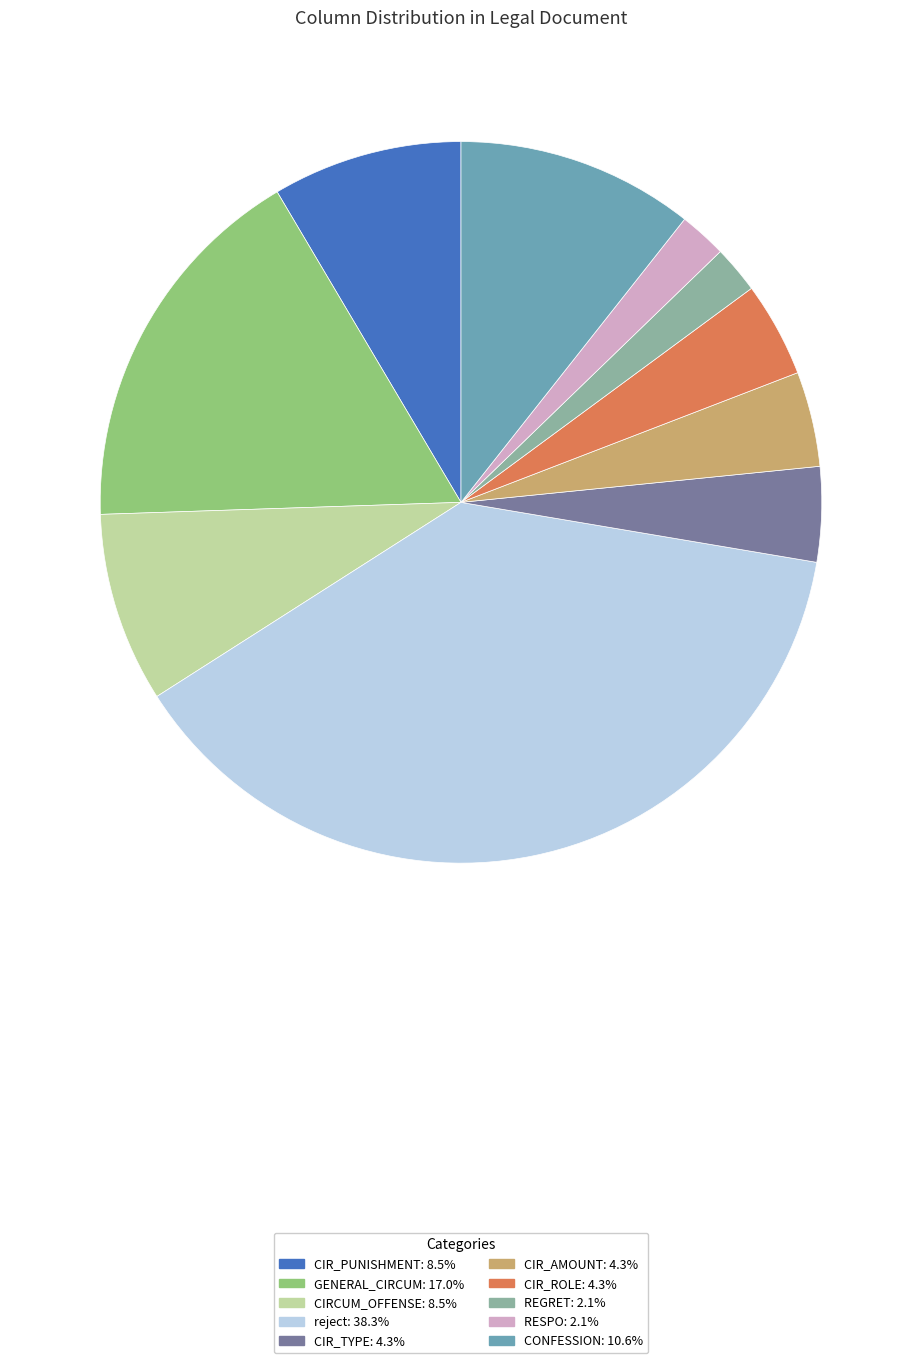

Is there any slice that represents more than half of the pie?

No